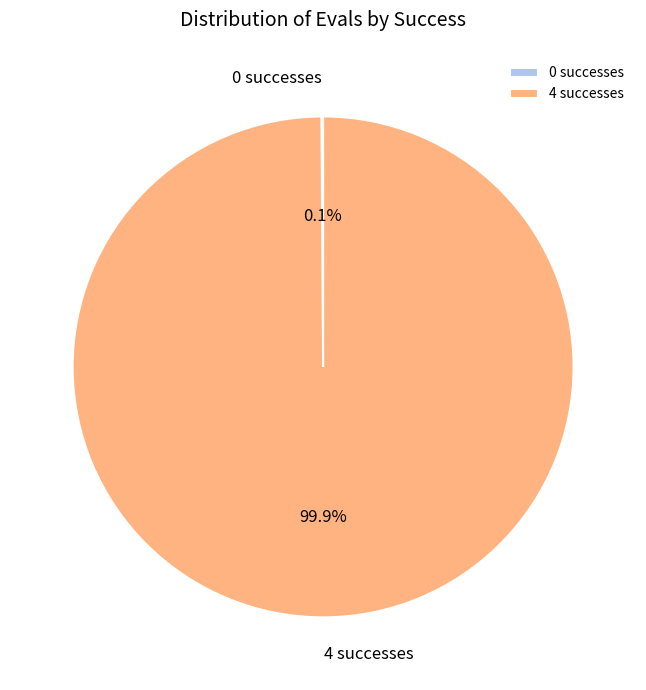

Does any single category account for the majority?

Yes